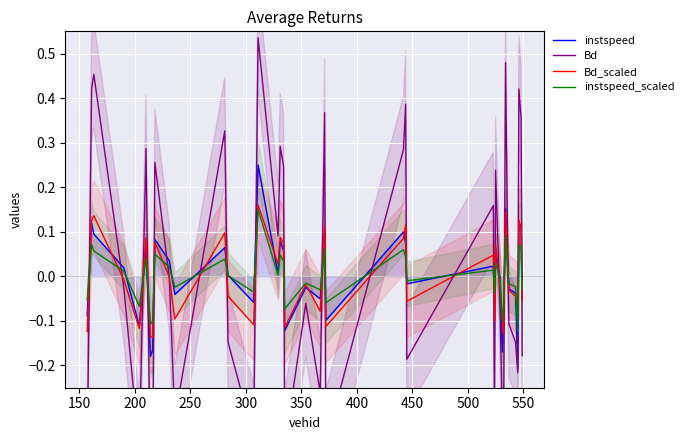

What is the difference between the second highest and second lowest values in the Bd series?

0.9